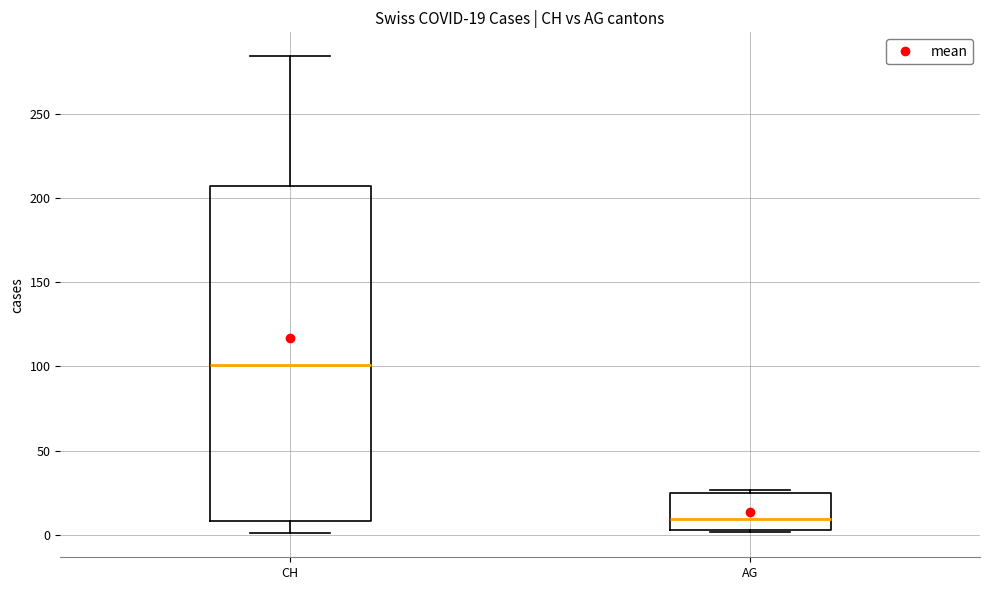

Which box is the tallest, from its lower edge to its upper edge?

CH